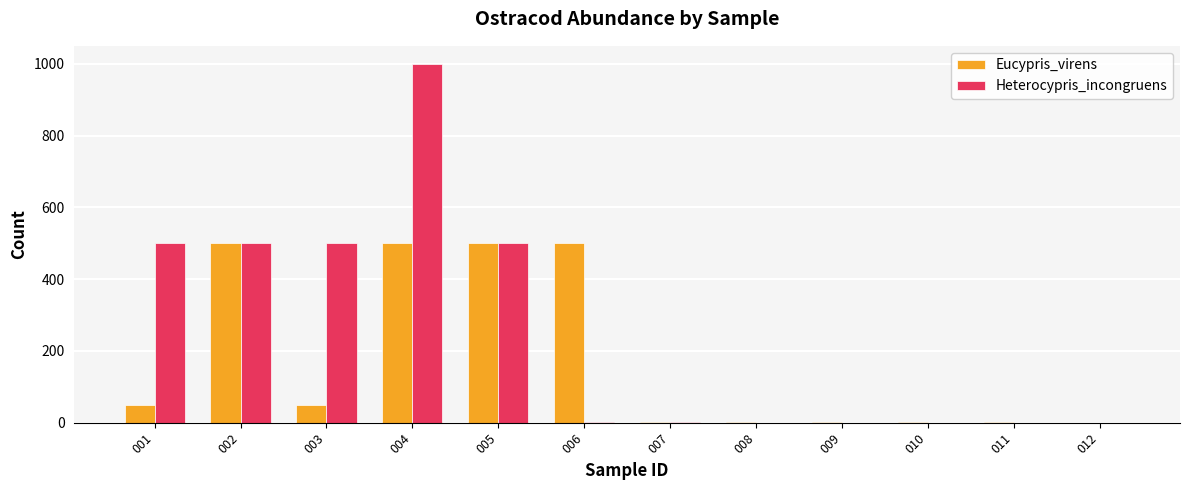

Which series has the largest total across all categories?

Heterocypris_incongruens